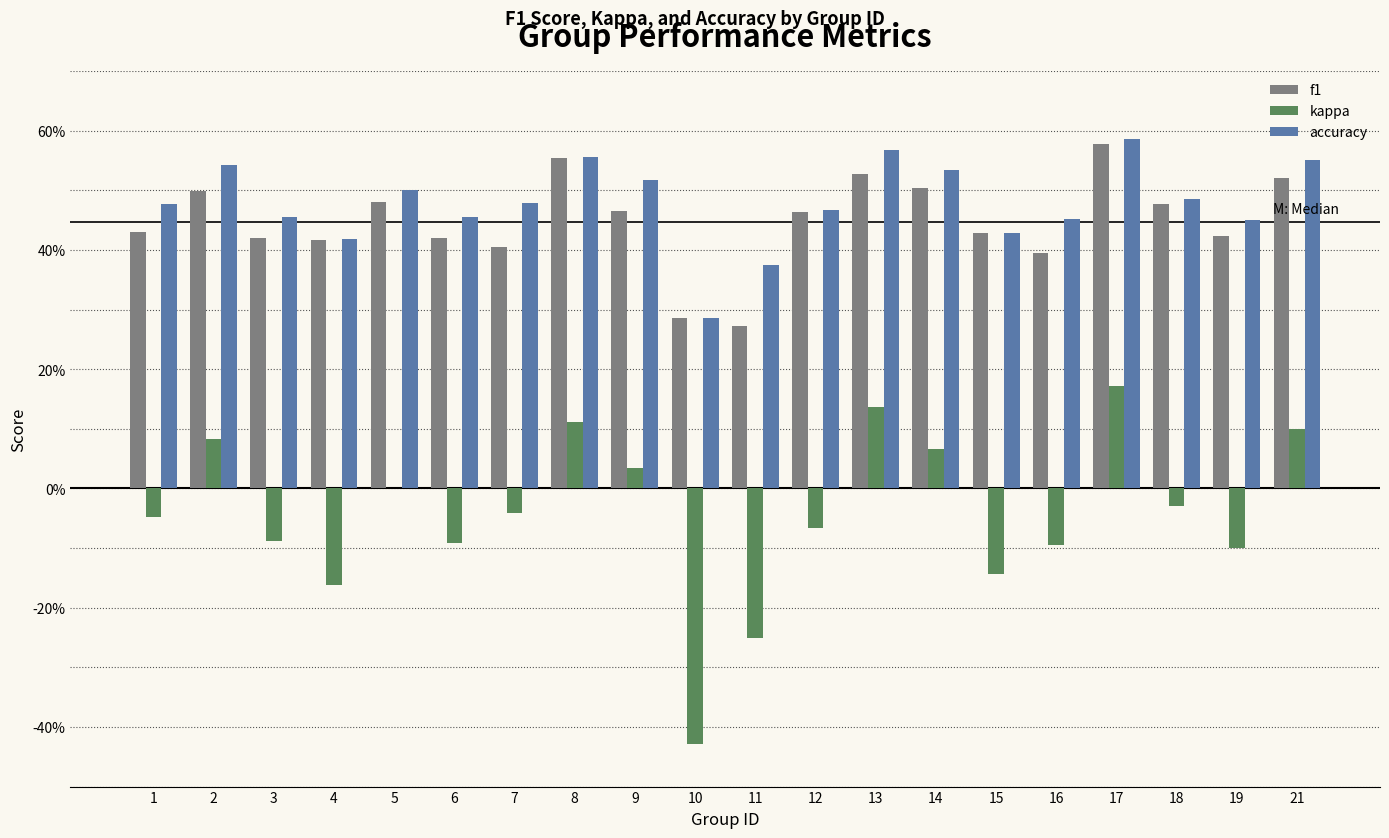

Does the chart contain stacked bars?

No